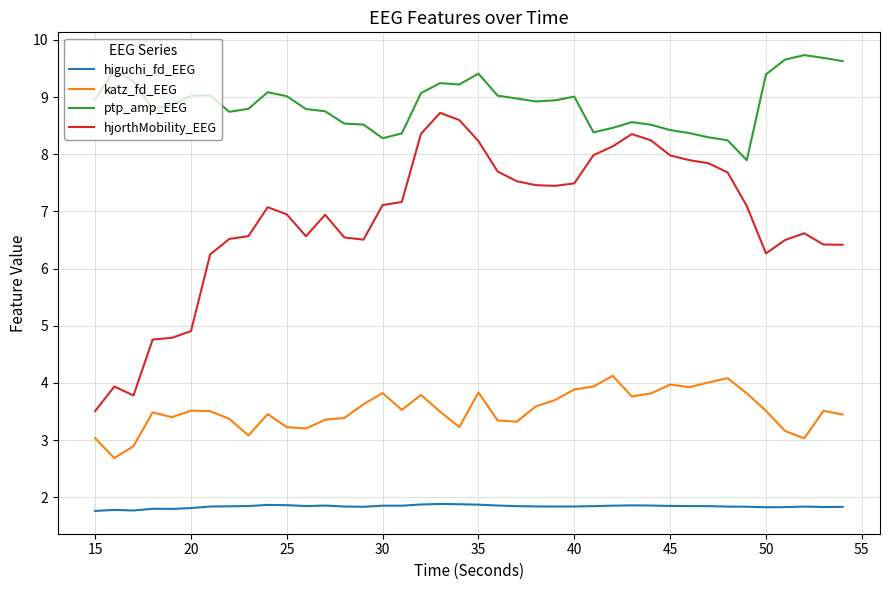

Which series has the largest total across all categories?

ptp_amp_EEG